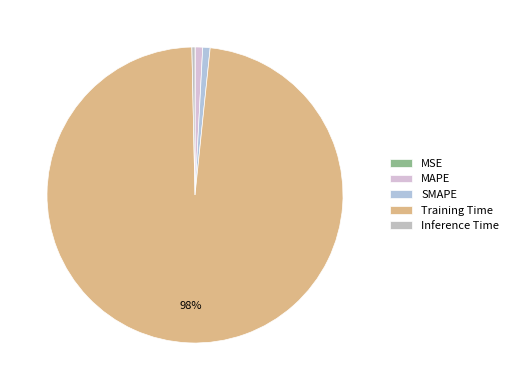

Is it true that MAPE is 9% of the pie?

False